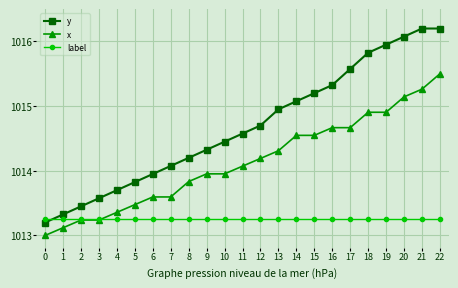

What is the maximum value shown in the chart?

1016.2